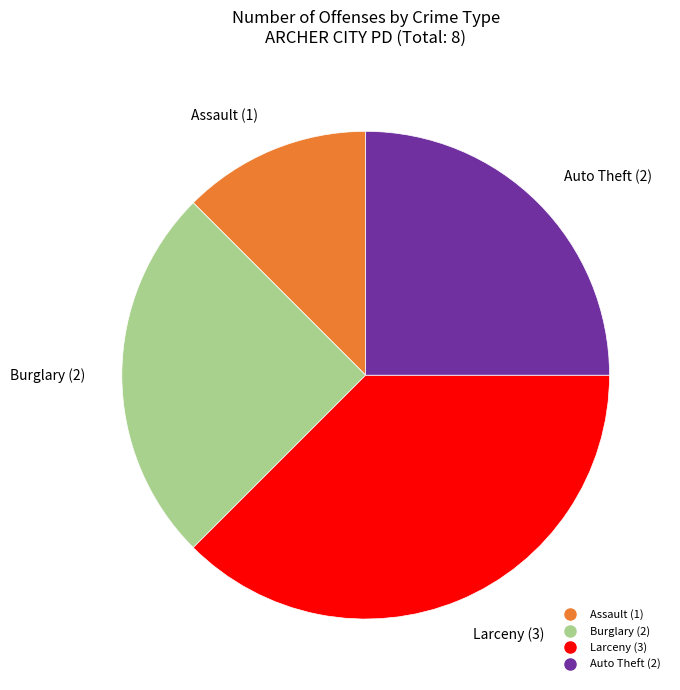

Is there any slice that represents more than half of the pie?

No